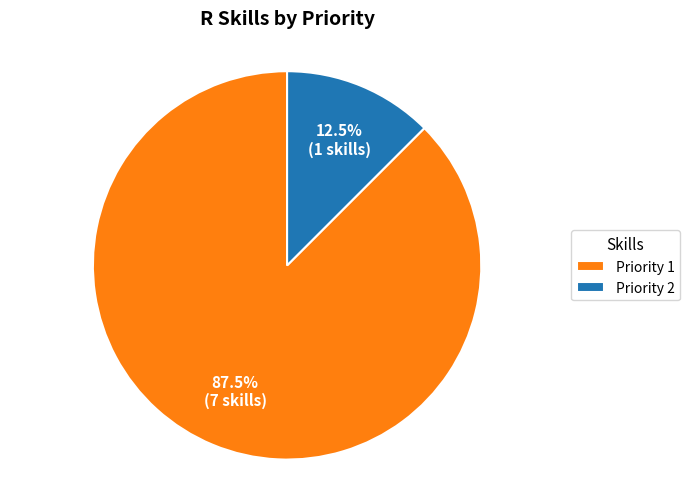

Count the number of slices in the pie.

2